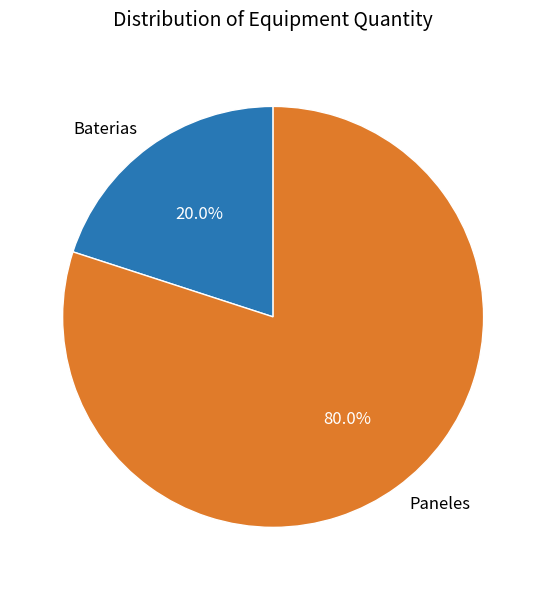

Rank the categories by value from lowest to highest.

Baterias, Paneles